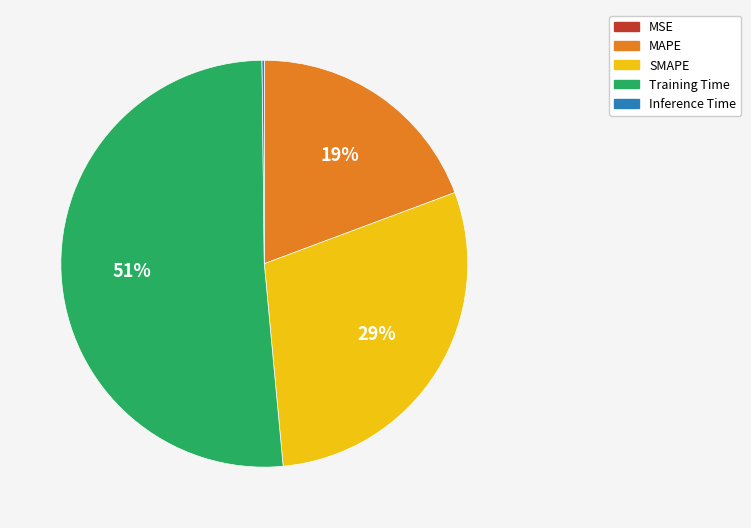

Between SMAPE and Training Time, which is larger?

Training Time